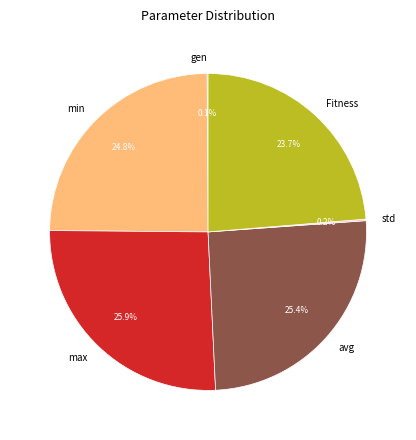

What percentage is the avg slice, to the nearest percent?

25%